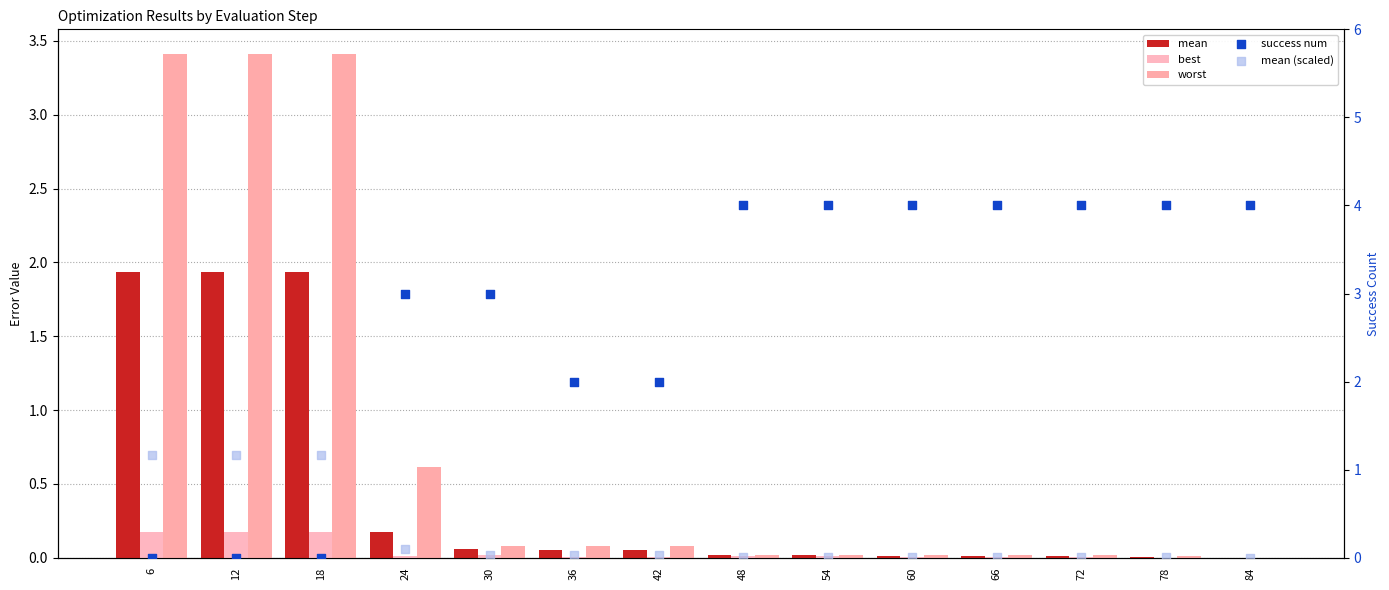

At which category is the sum across all series the highest?

6